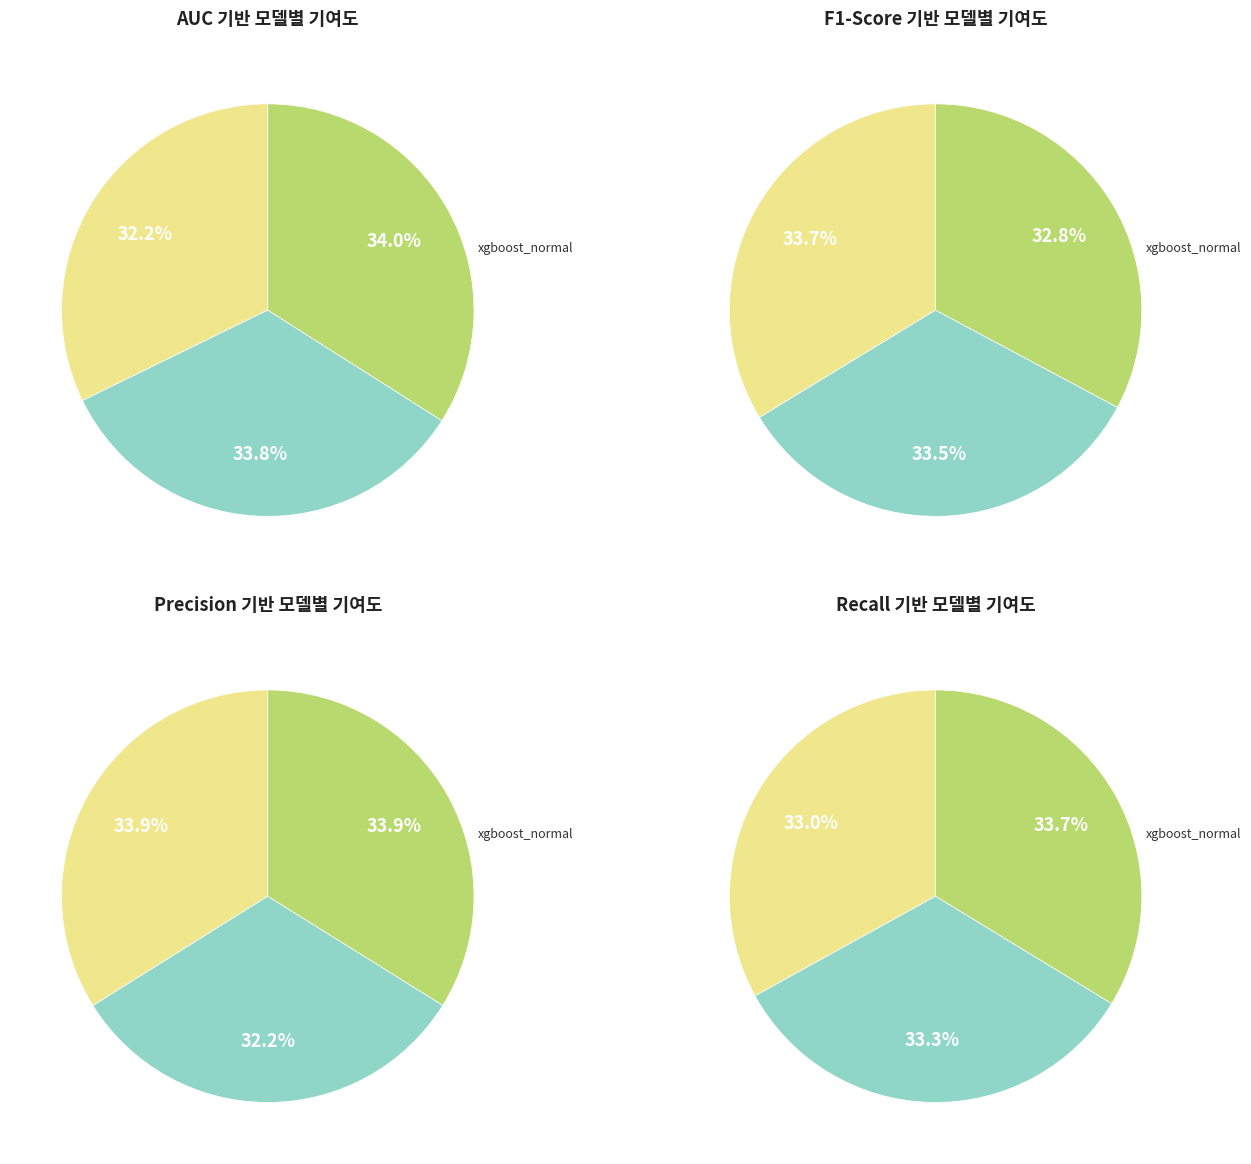

The s2 slice represents 3% of the pie. True or false?

False